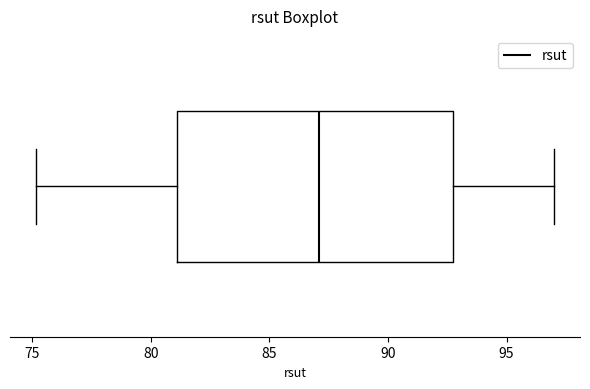

Read this box plot against the x-axis: the position of the median line, the range covered by the box, and the ends of both whiskers. The values are not printed on the chart, so give them approximately, as read against the axis.

median 87.0, box 81.0 to 92.5, whiskers 75.0 to 97.0